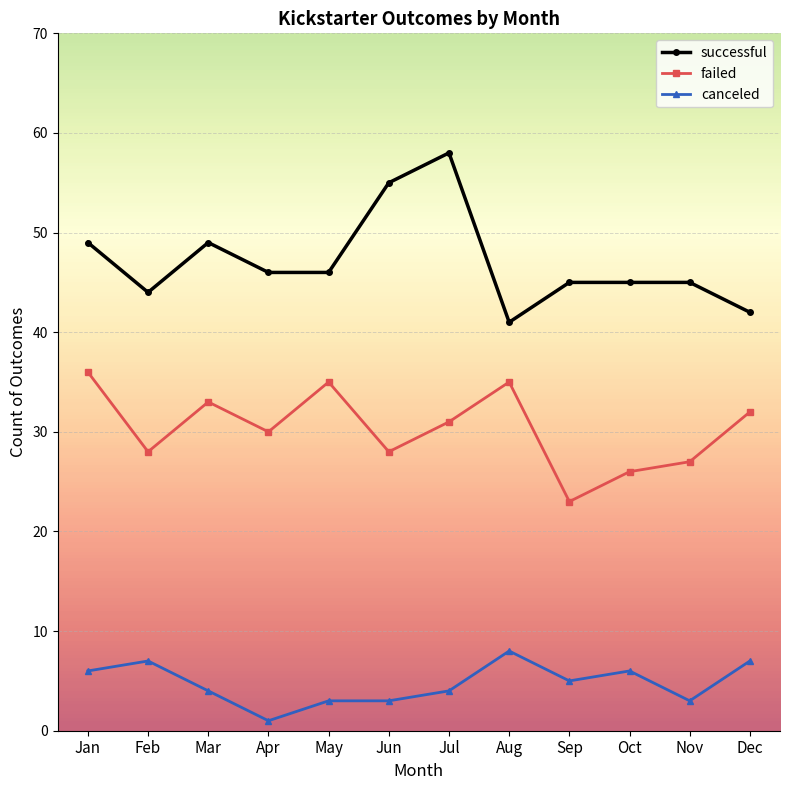

The successful series shows 64 at Aug. True or false?

False